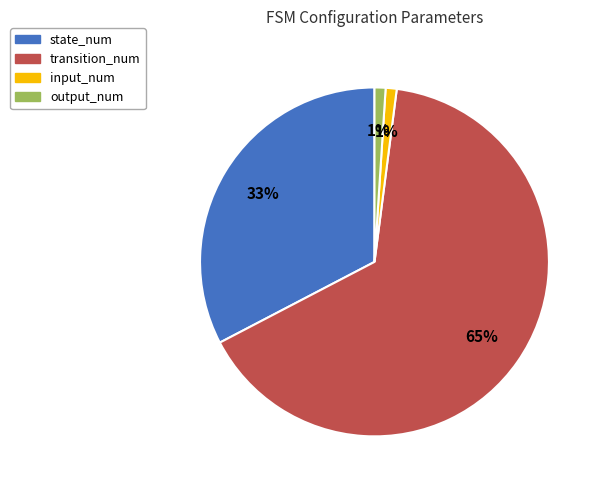

What is the largest slice in the pie chart?

transition_num